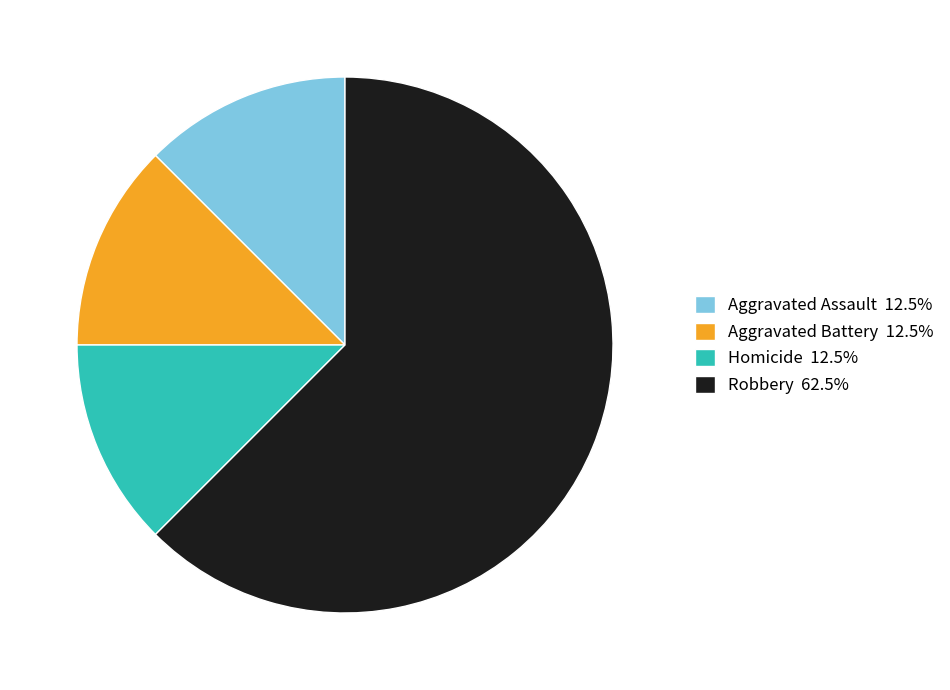

Do Aggravated Assault 12.5% and Homicide 12.5% together represent more than half of the pie?

No